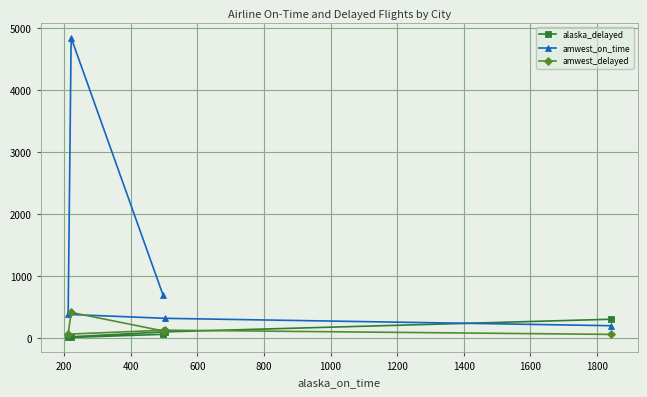

True or false: amwest_on_time and alaska_delayed cross at least once.

True